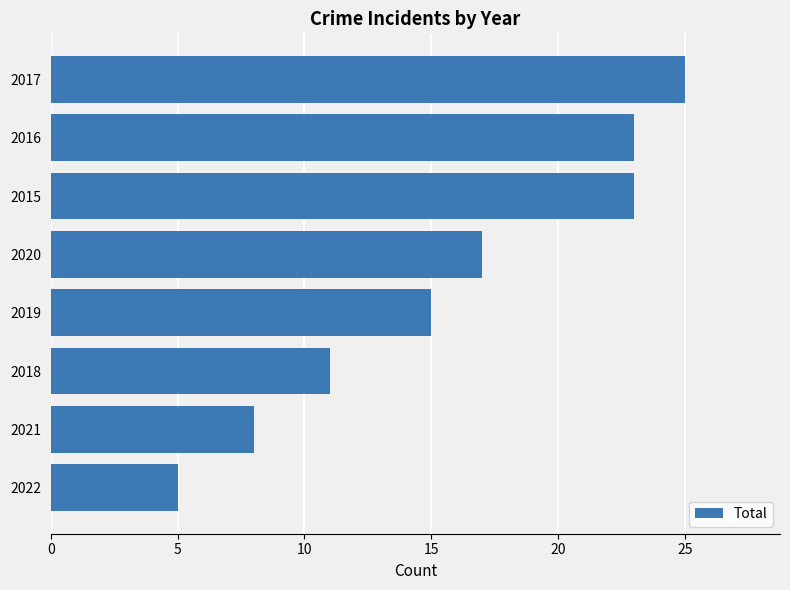

How many data points are less than 17?

4